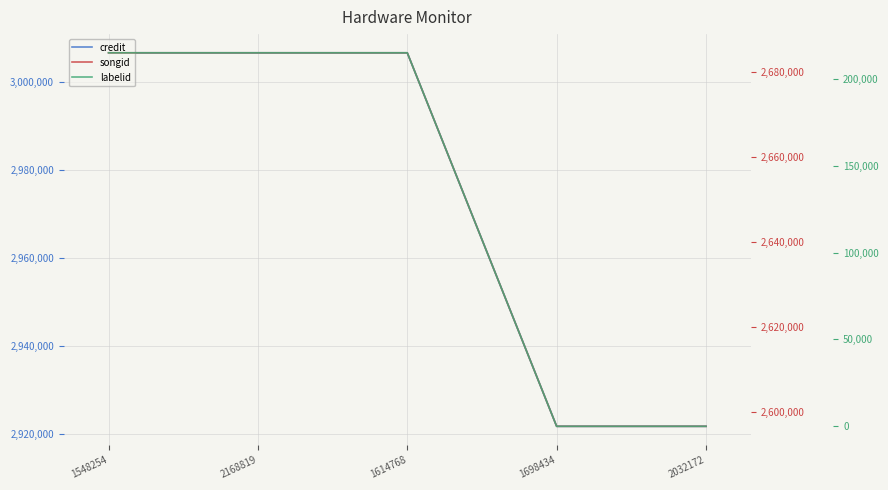

The value of songid at 2032172 is 699596. True or false?

False